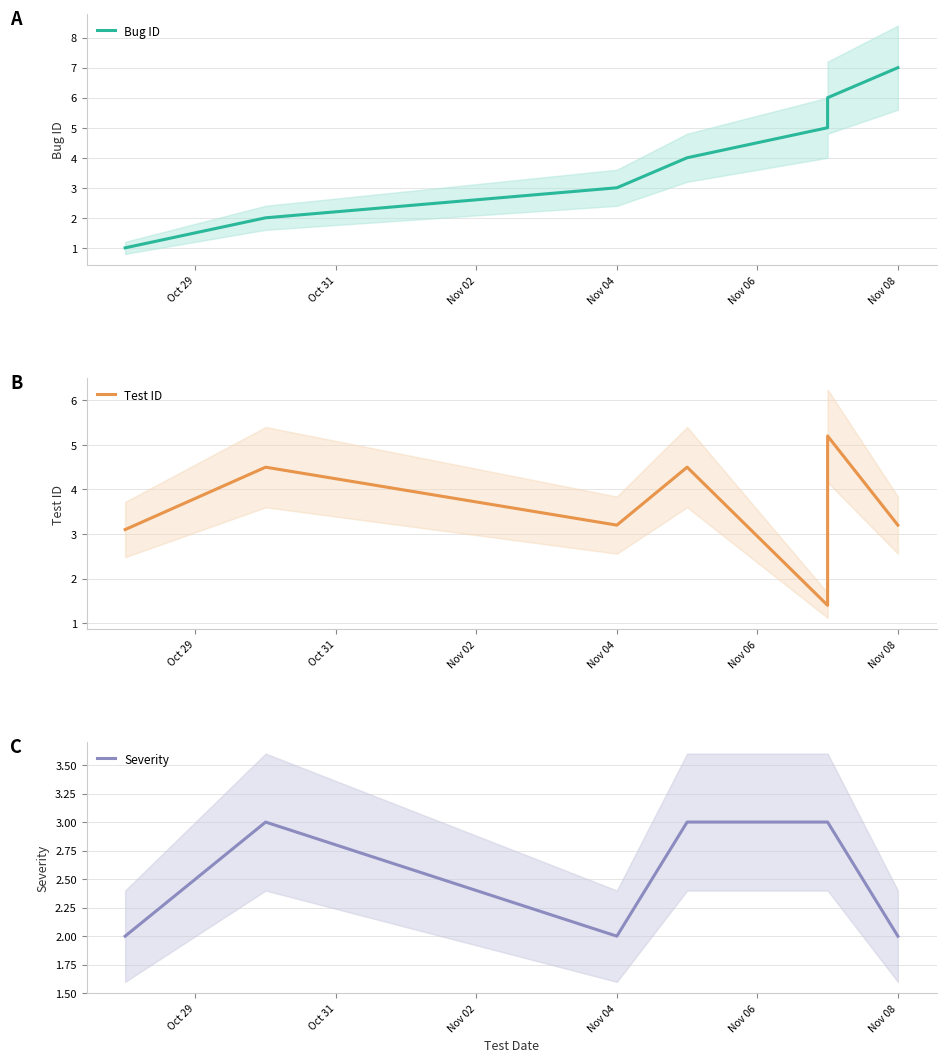

What is the difference between the Severity values at 6 and Nov 06?

1.0